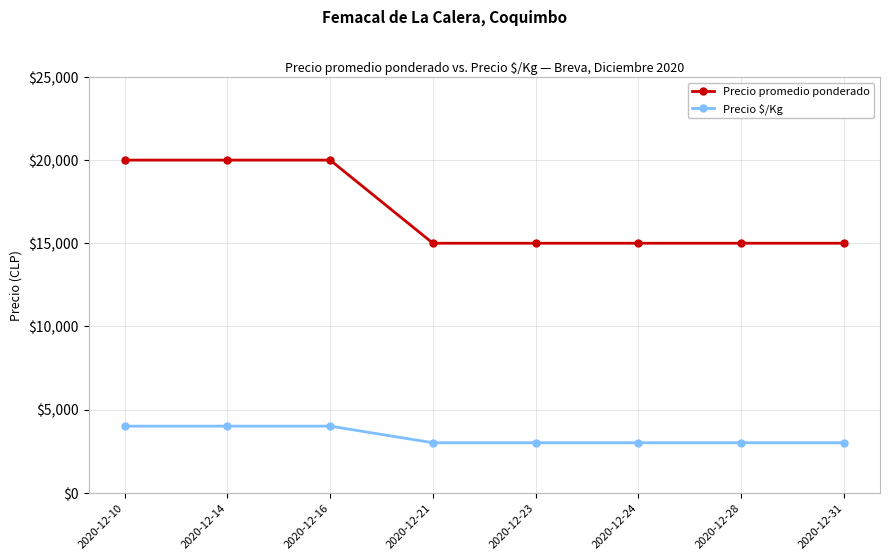

Is this an area chart (filled region under the line)?

No